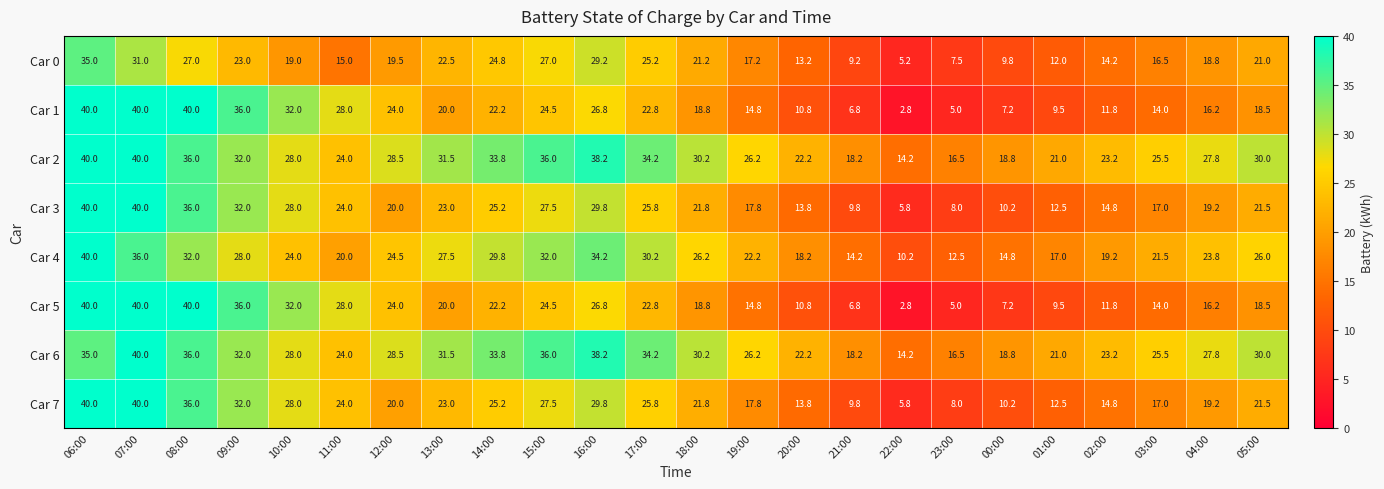

What is the sum of all Car 4 values?

584.0